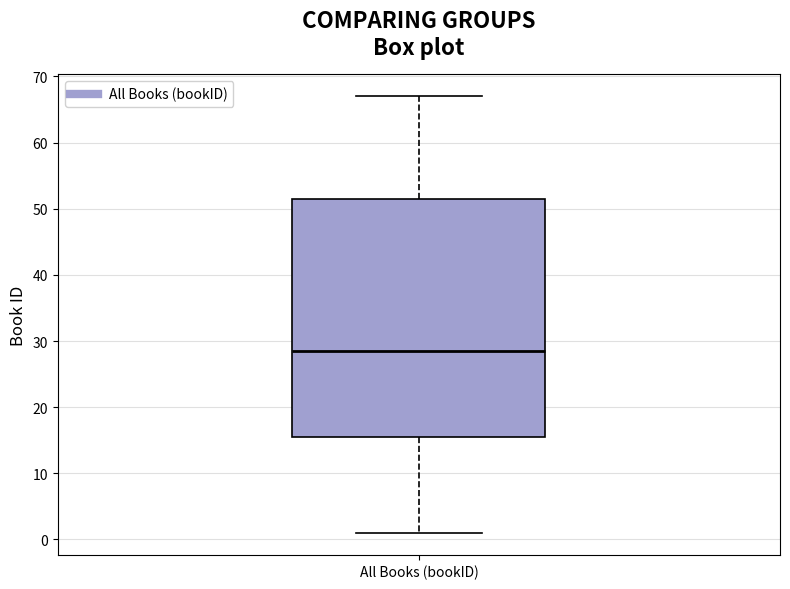

Where is the lower edge of the box for All Books (bookID) on the y-axis? The values are not printed on the chart, so give them approximately, as read against the axis.

16